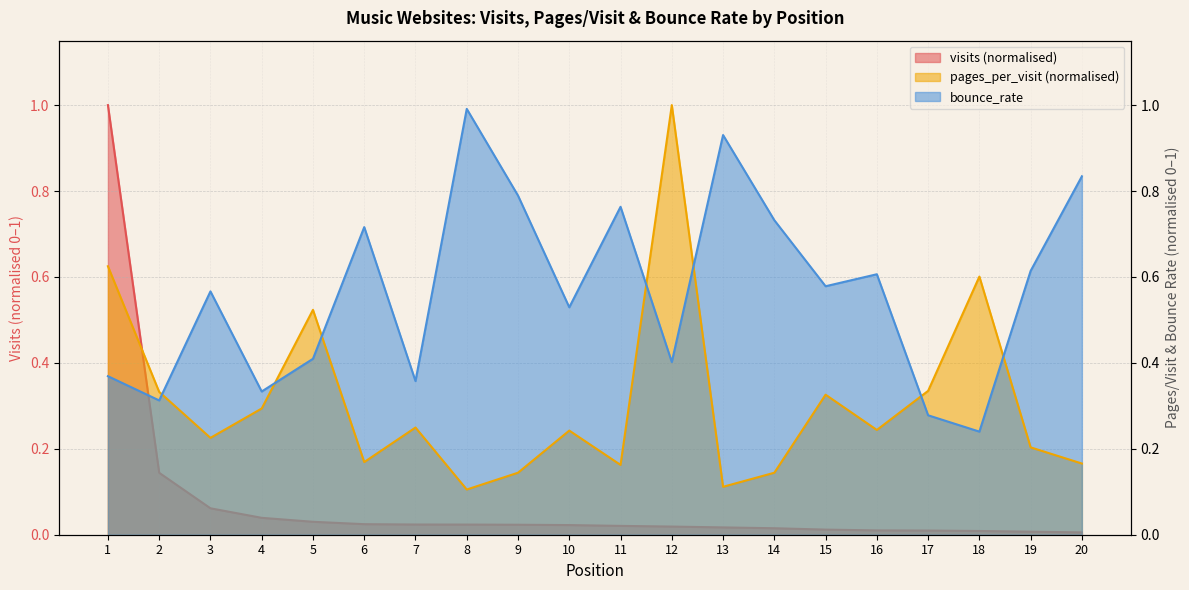

What is the maximum value for pages_per_visit?

1.0